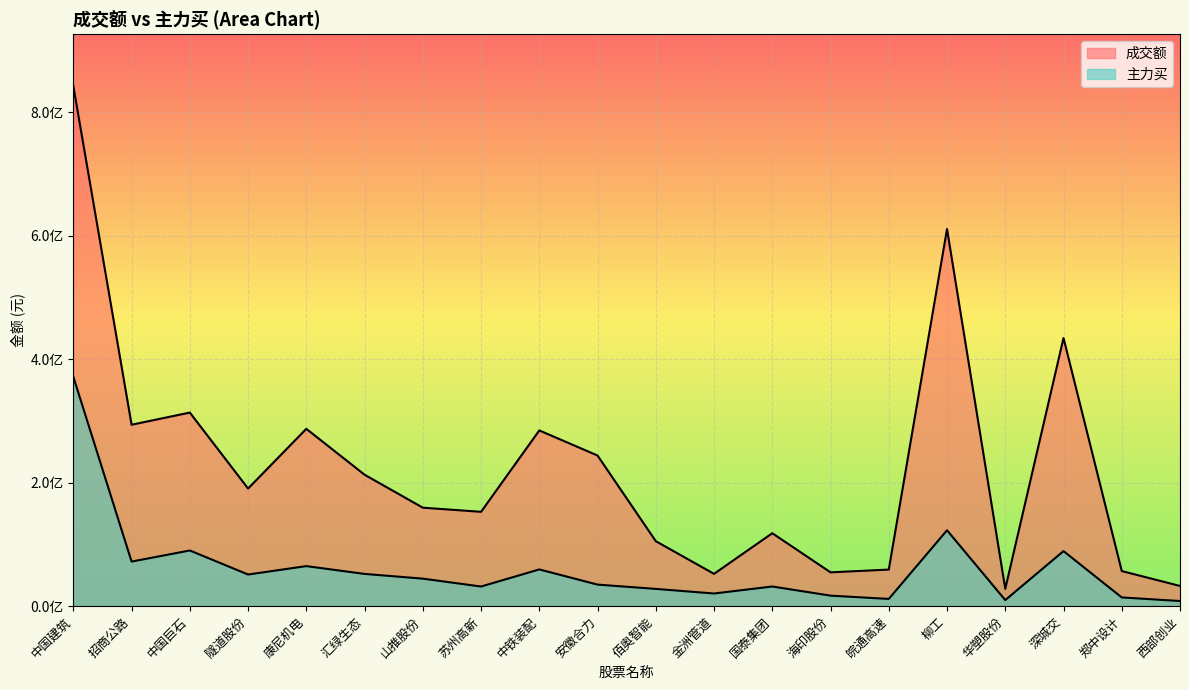

Where is the first local maximum for 成交额?

中国巨石